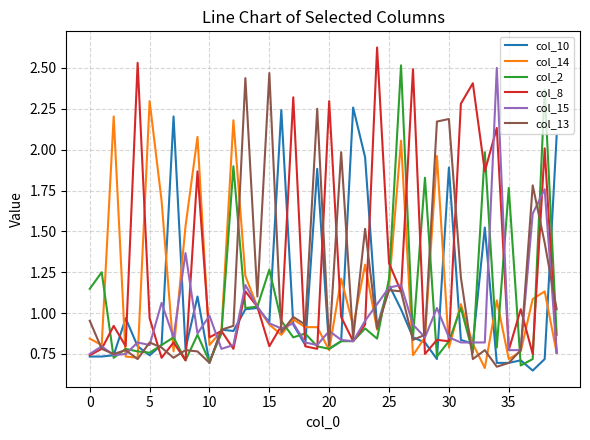

Which series has the largest total across all categories?

col_8